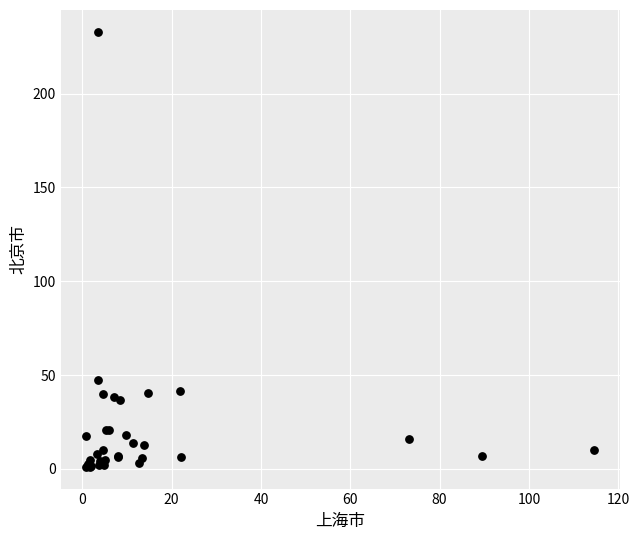

What Y value in the scatter plot is closest to 117?

47.2